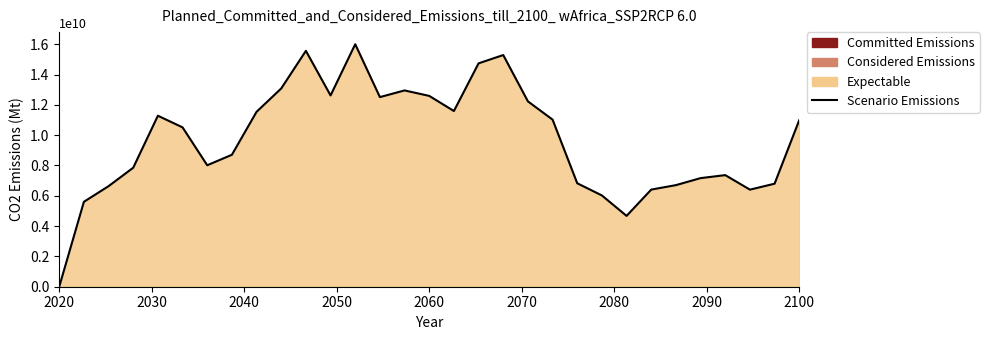

What is the difference between the maximum and minimum values?

16000000000.0